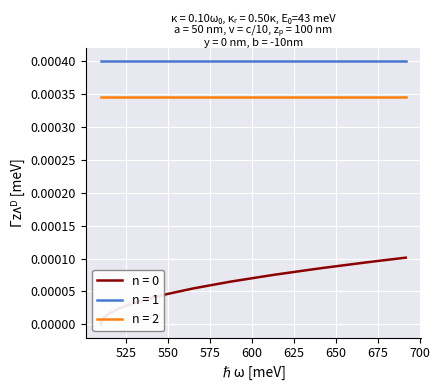

Is the value of Points:0 at 600.22 greater than the value of Points:2 at 514.21?

No